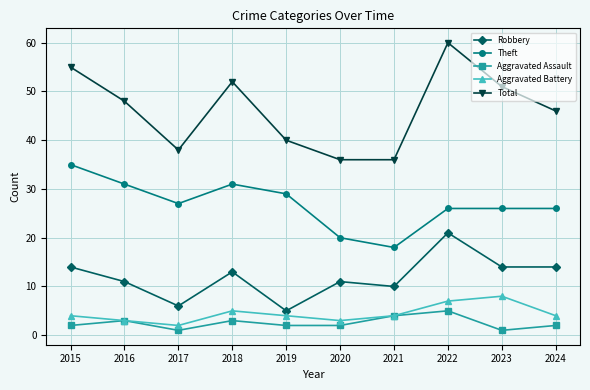

How many values in the Robbery series are below 13?

5